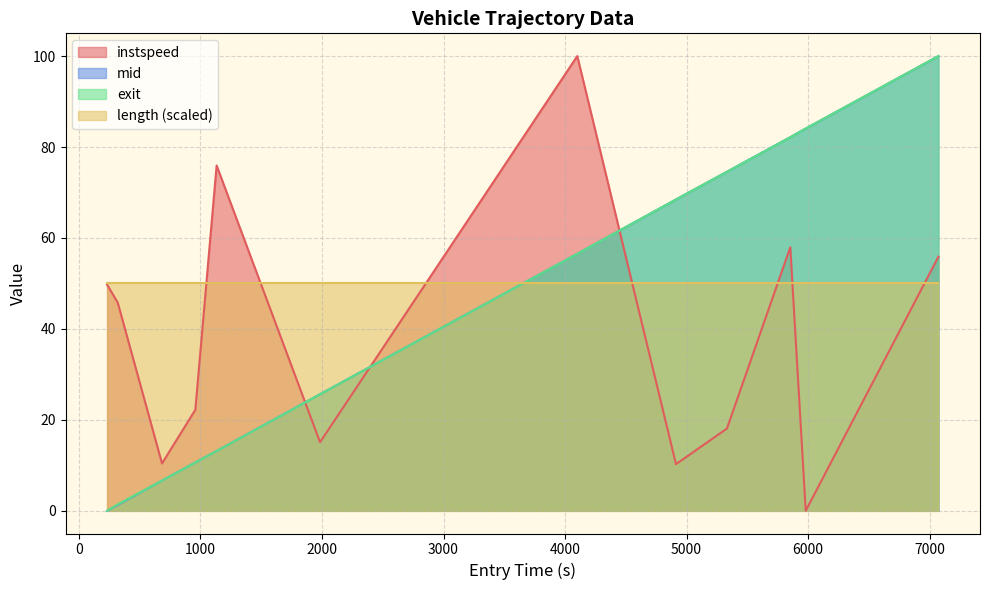

After their last crossing, which series has the higher values: length (scaled) or mid?

mid